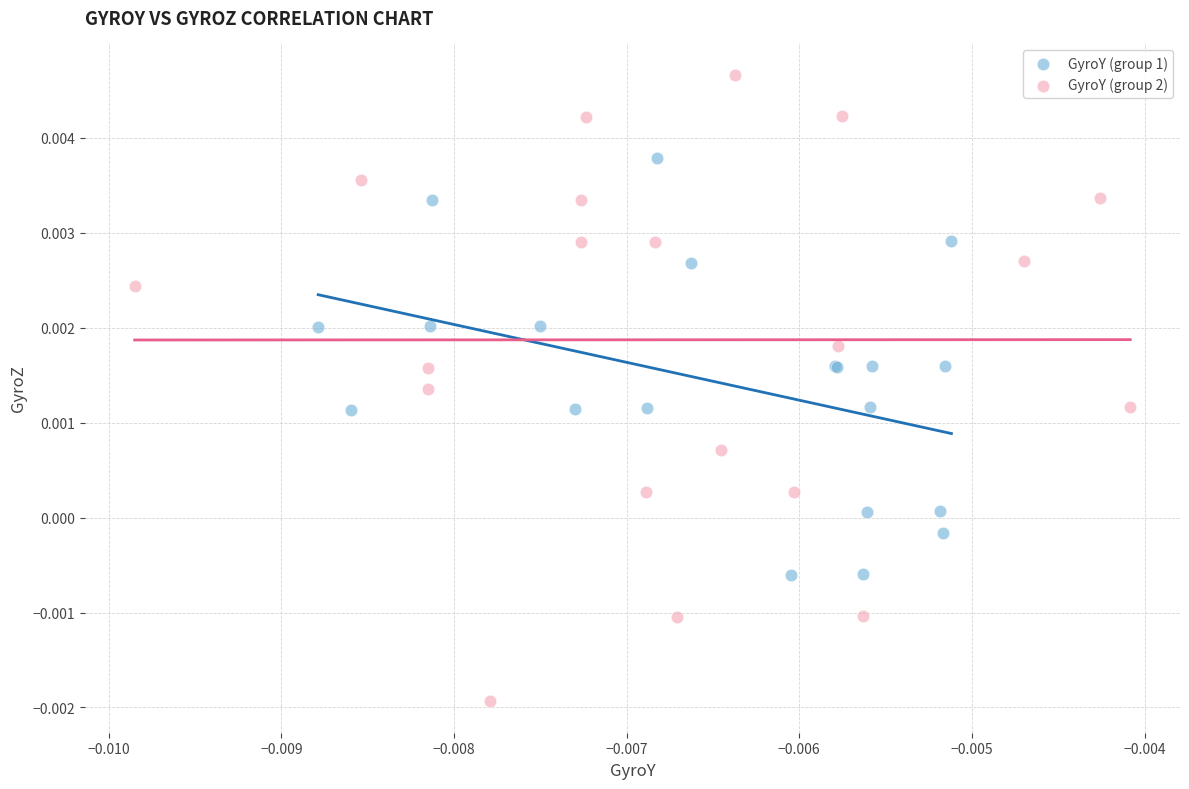

Which series has the widest spread of Y values?

GyroY (group 2)